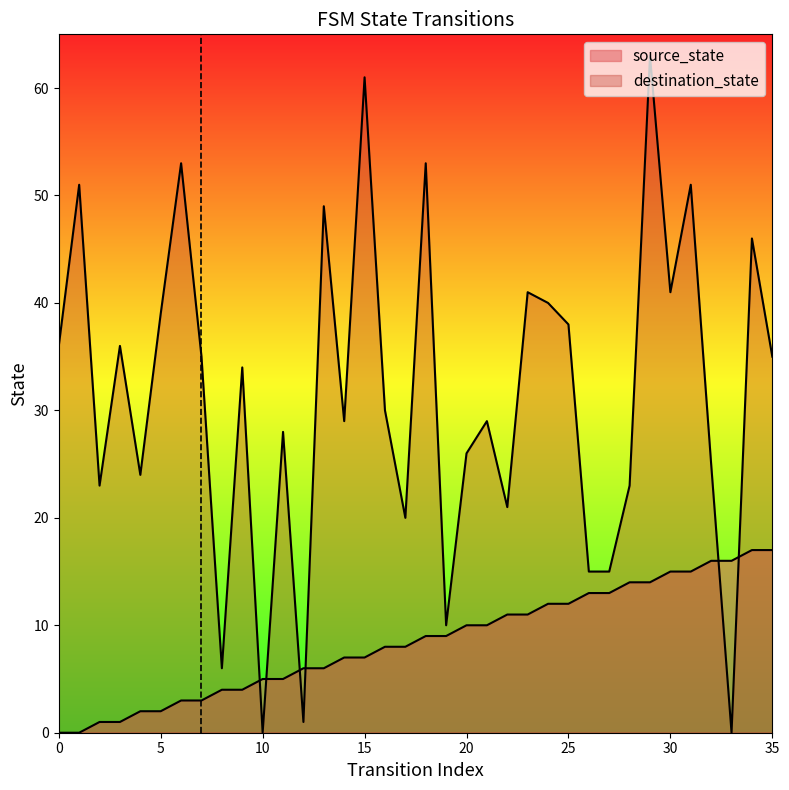

What is the average value of the source_state series?

8